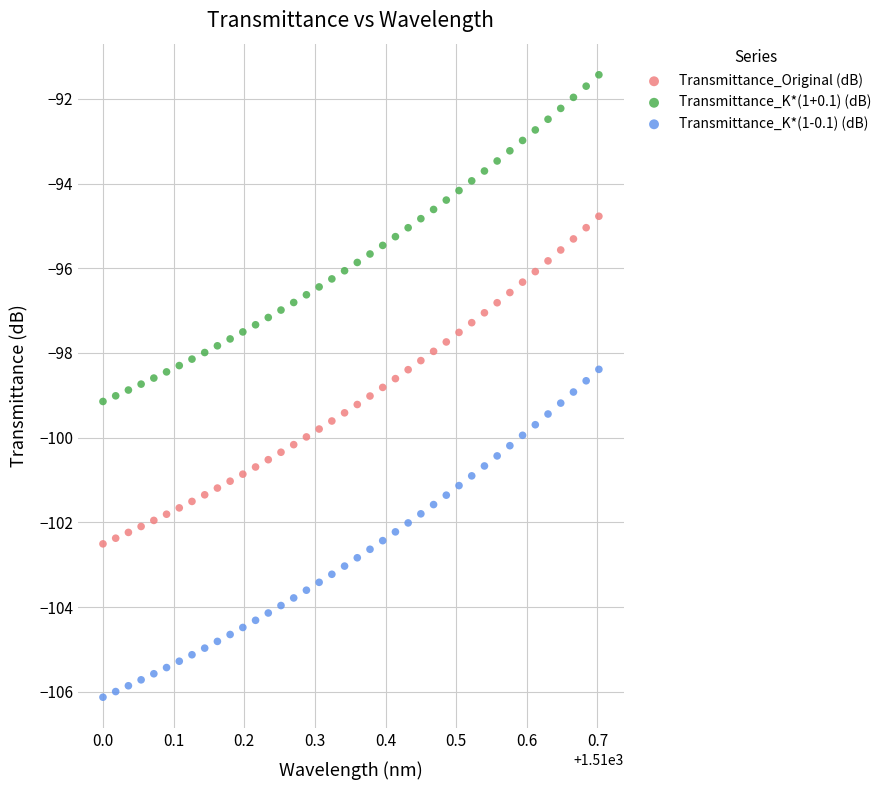

What are all the series names shown in the legend?

Transmittance_Original (dB), Transmittance_K*(1+0.1) (dB), Transmittance_K*(1-0.1) (dB)